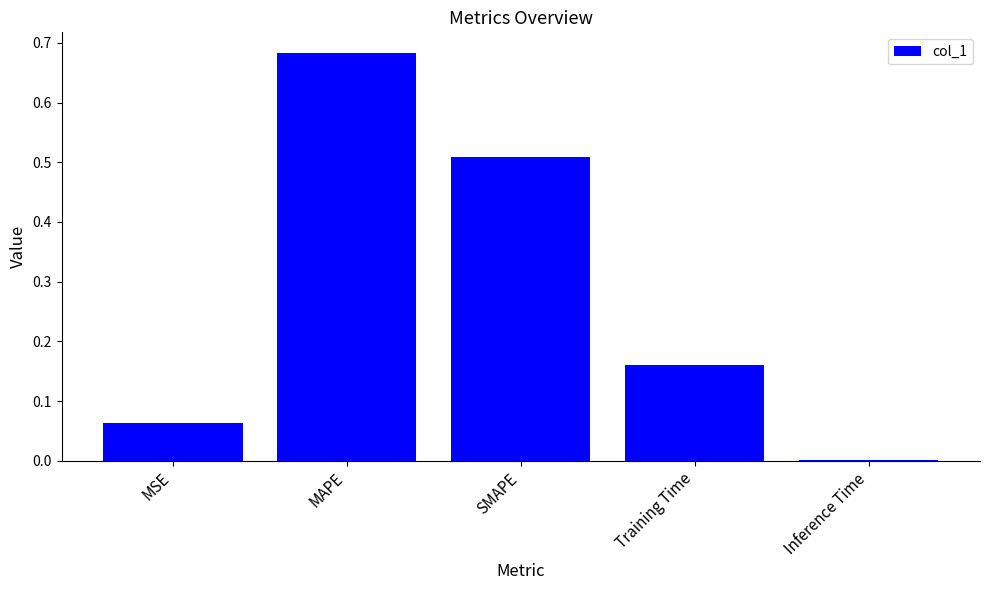

What is the sum of all values?

1.4